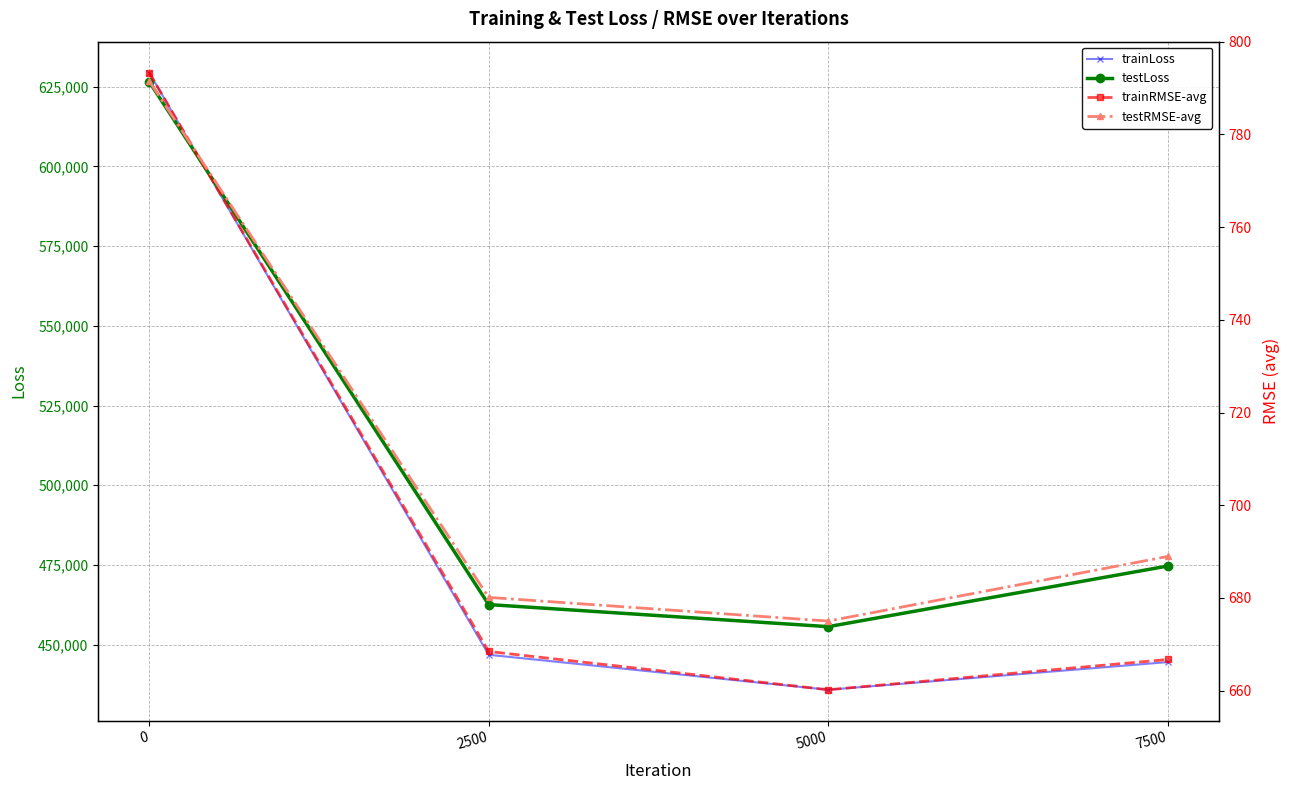

The trainRMSE-avg series shows 660.2 at 5000. True or false?

True